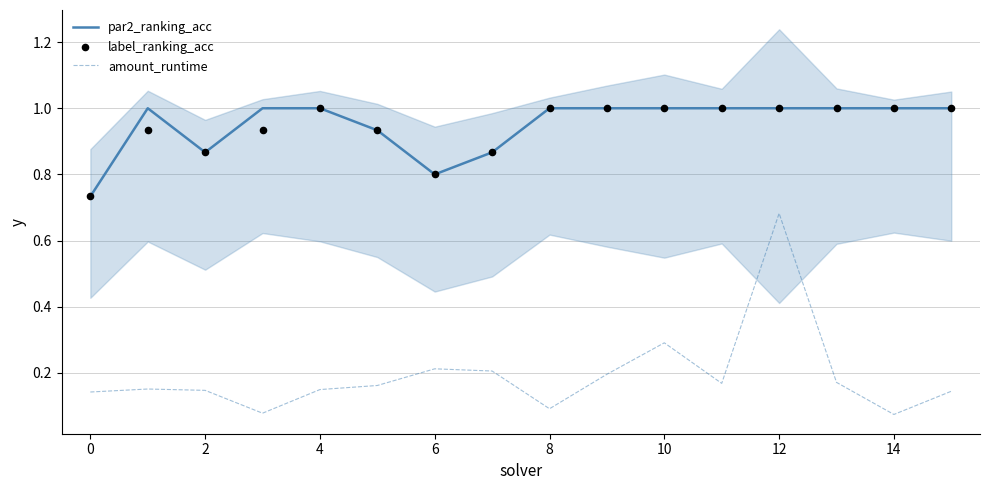

At how many categories does at least one series exceed 0?

16